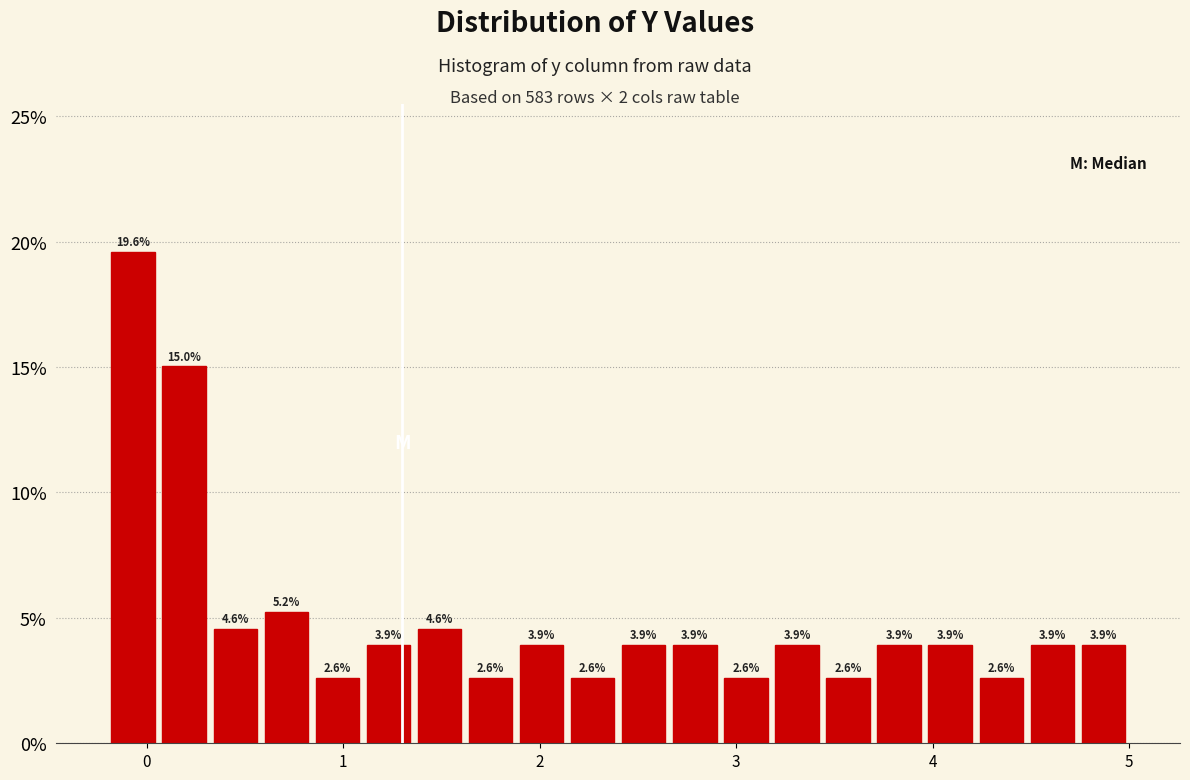

Around what value on the x-axis is the tallest bar? Give the approximate position of its centre, as read against the axis.

-0.1